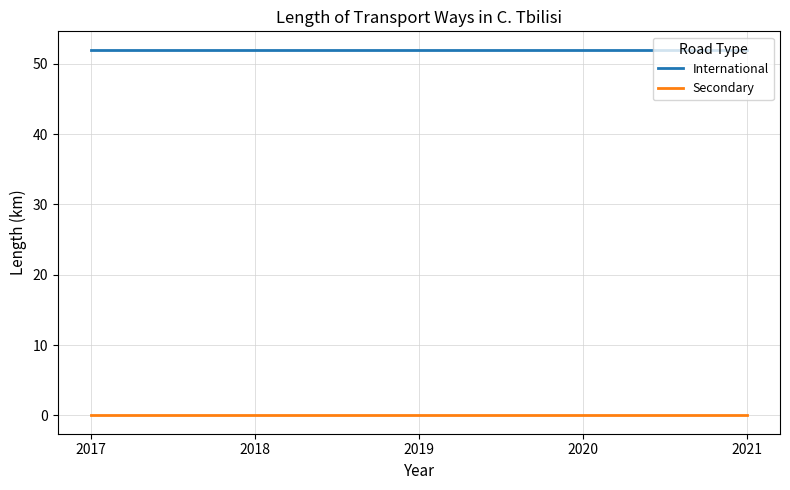

At 2020, list the series in order from largest to smallest.

International, Secondary